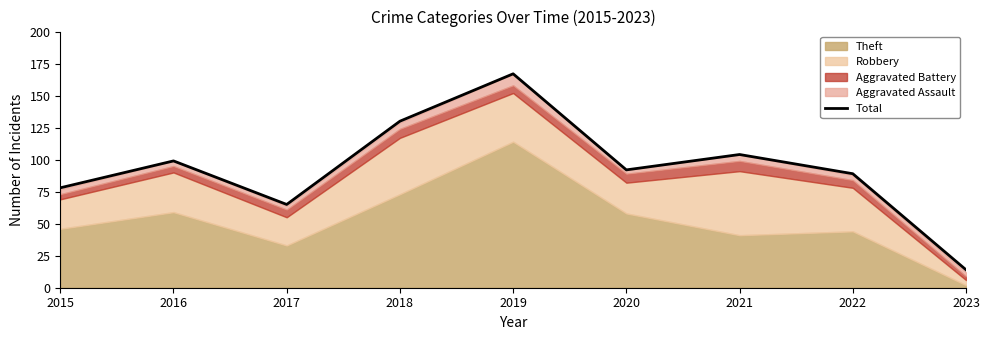

Does the chart display data point markers on the line(s)?

No